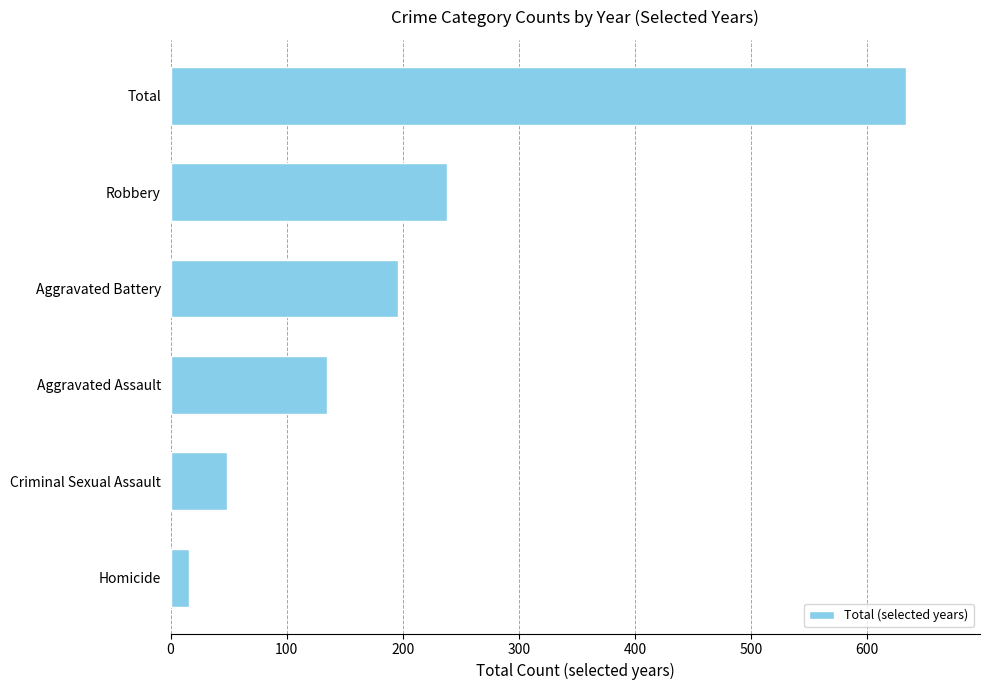

Between Aggravated Assault and Robbery, which is larger?

Robbery